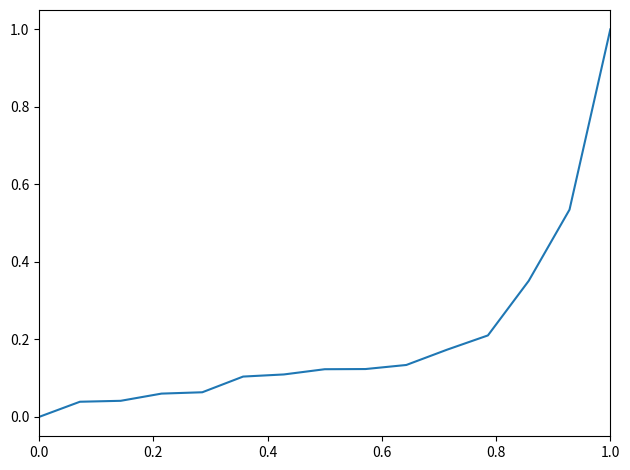

How many values are above zero?

14